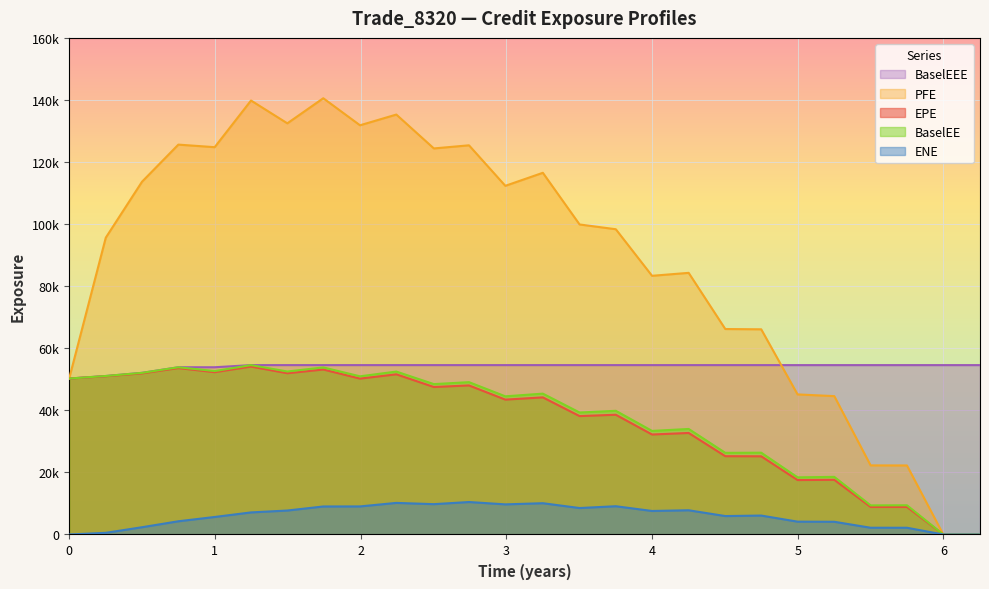

How many interior local peaks does the PFE series have?

7